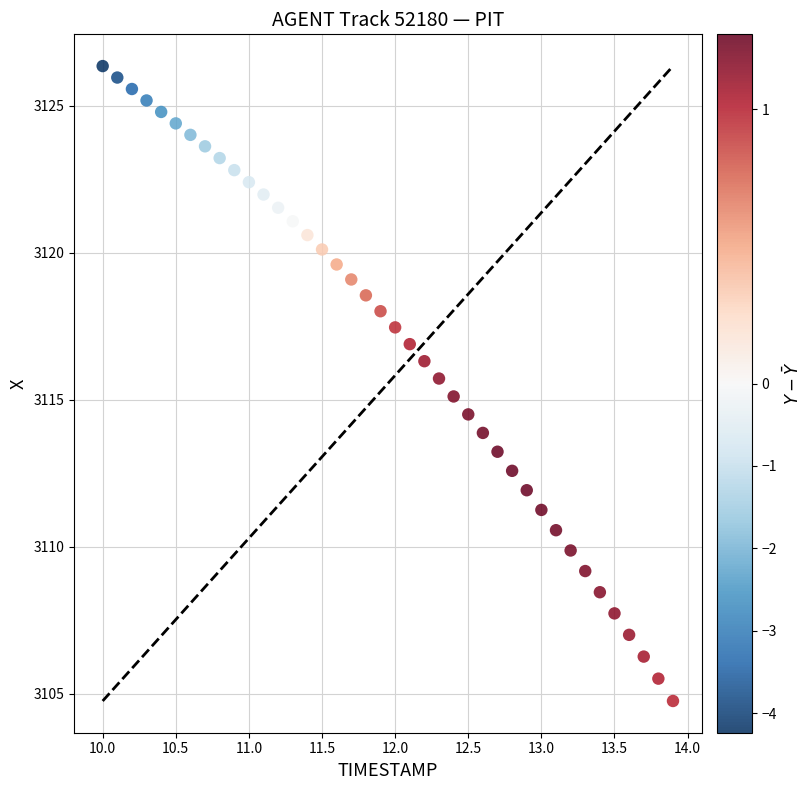

What is the range of X values (max minus min)?

3.9